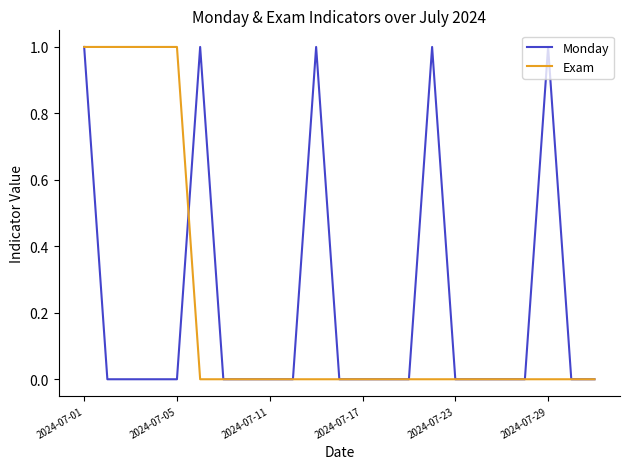

Is it true that Exam equals 1 at 2024-07-01?

True